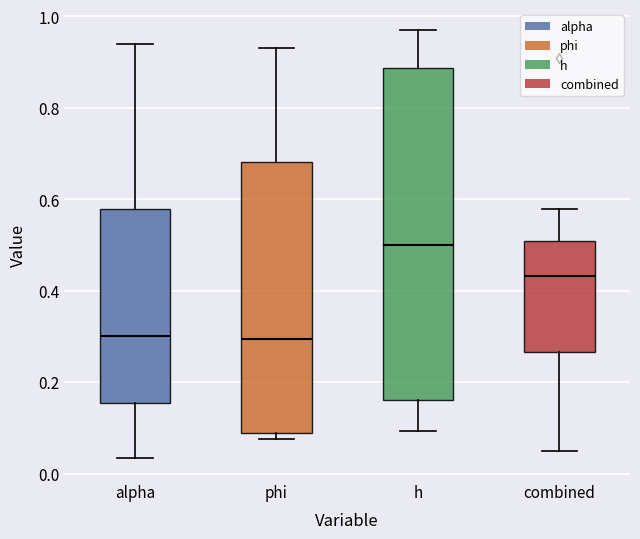

Reading left to right, read every box against the y-axis: the position of its median line, the range the box covers, and the ends of its whiskers. The values are not printed on the chart, so give them approximately, as read against the axis.

alpha: median 0.30, box 0.16 to 0.58, whiskers 0.04 to 0.94
phi: median 0.30, box 0.08 to 0.68, whiskers 0.08 (just below the box's lower edge) to 0.94
h: median 0.50, box 0.16 to 0.88, whiskers 0.10 to 0.96
combined: median 0.44, box 0.26 to 0.50, whiskers 0.06 to 0.58